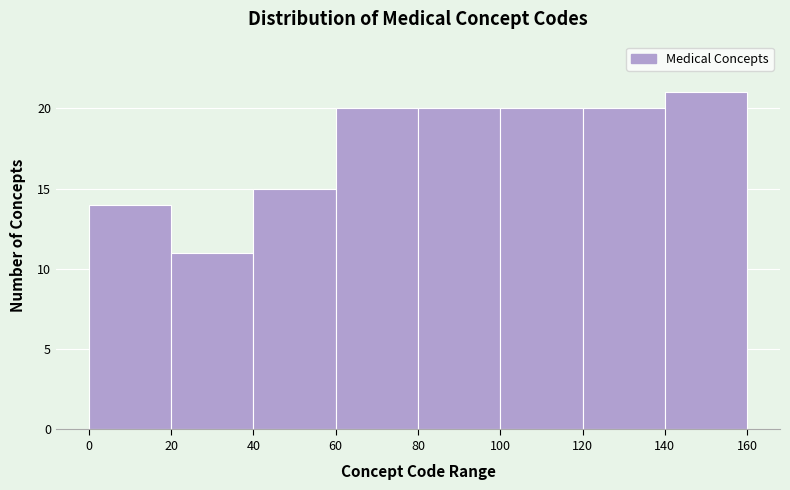

Reading left to right, transcribe this chart: for each bar, give the range it covers on the x-axis and its height. The values are not printed on the chart, so give them approximately, as read against the axis.

0 to 20: 14
20 to 40: 11
40 to 60: 15
60 to 80: 20
80 to 100: 20
100 to 120: 20
120 to 140: 20
140 to 160: 21